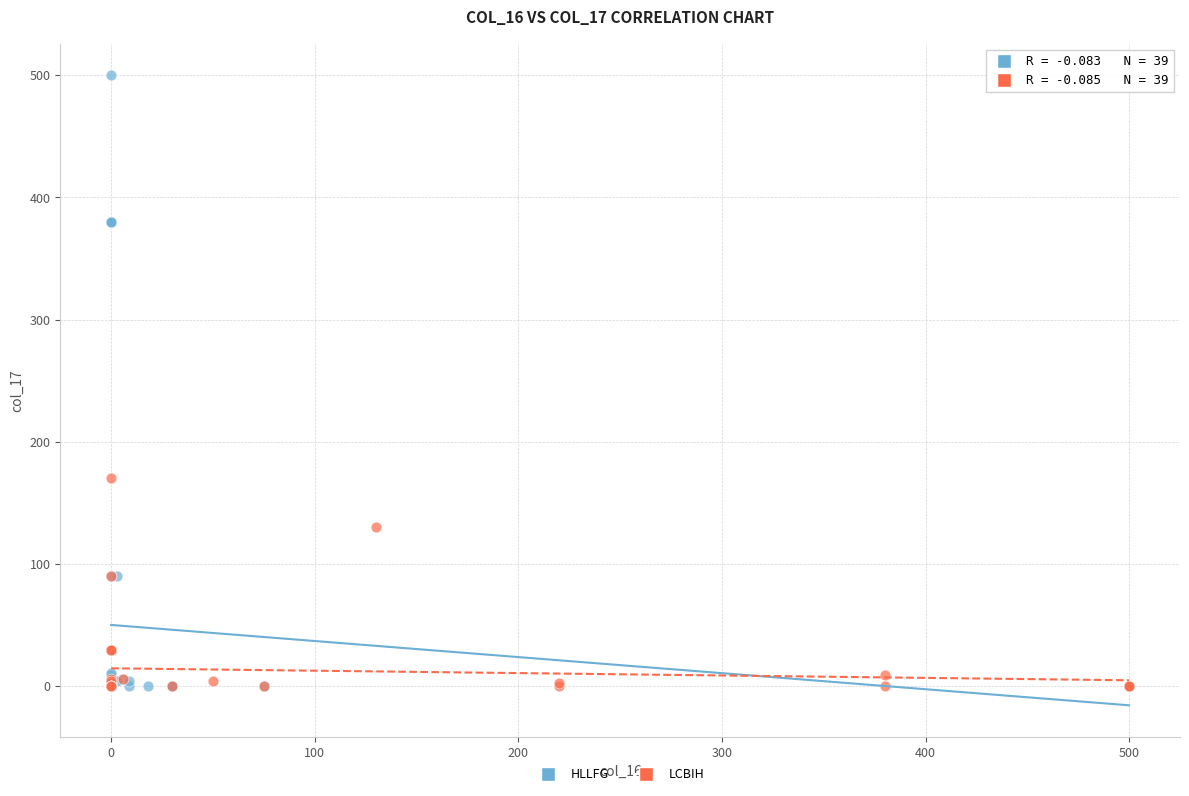

What are all the series names shown in the legend?

HLLFG, LCBIH